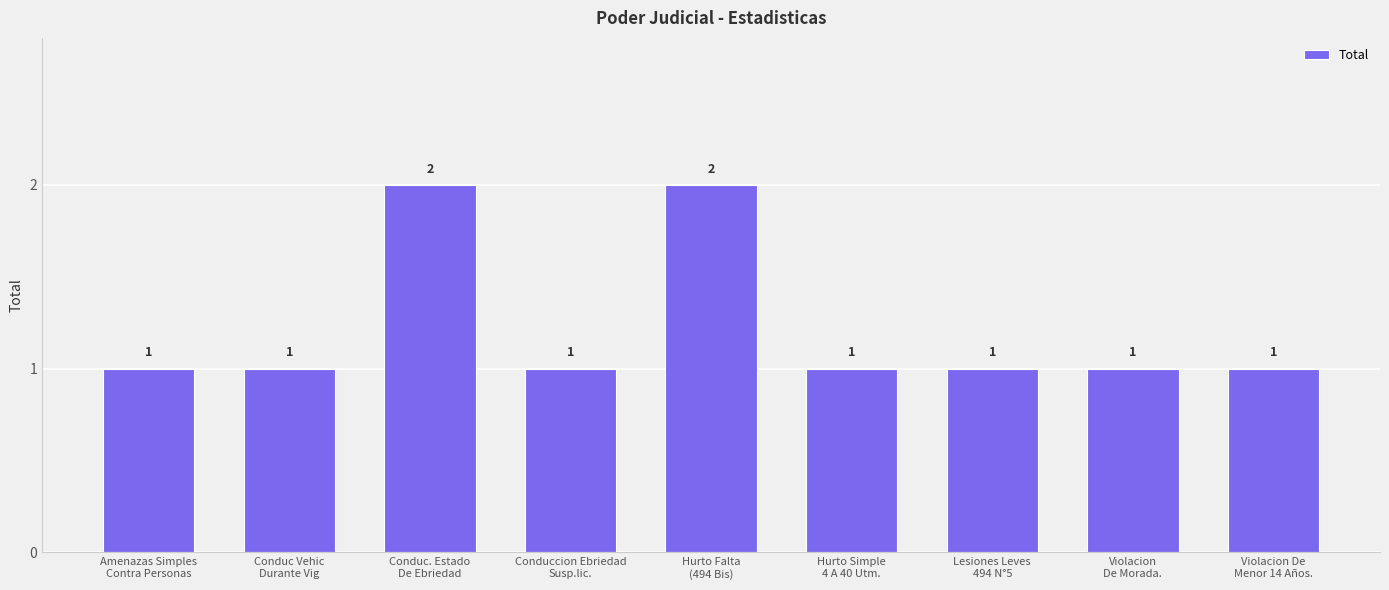

What value does the data have at Lesiones Leves
494 N°5?

1